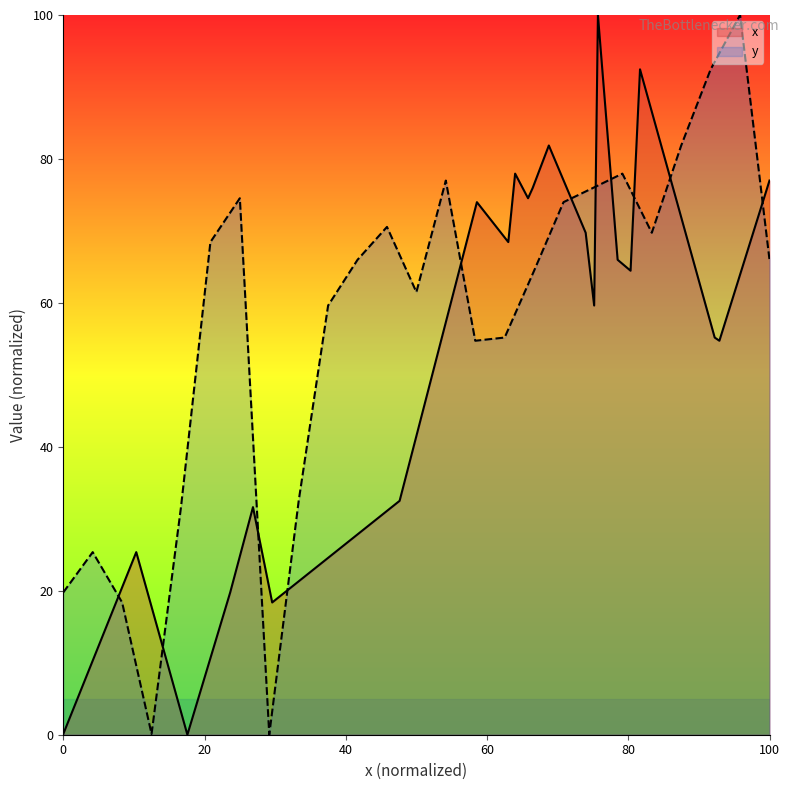

True or false: y has a value of 19.8 at 0.

True